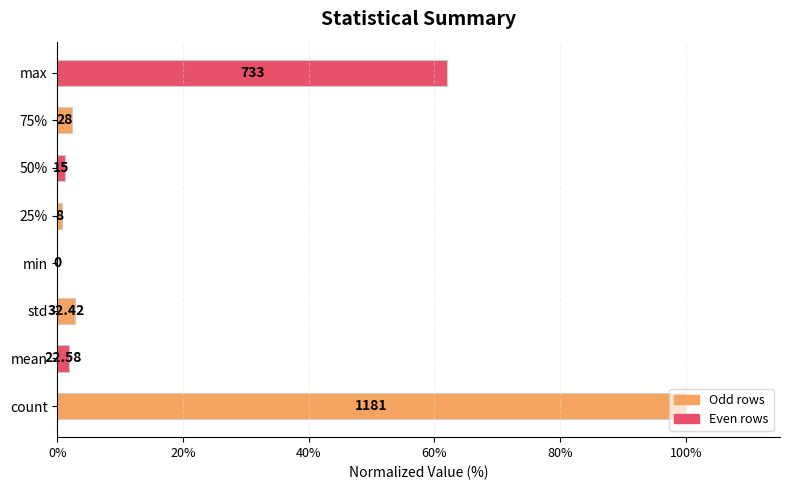

Are the bars horizontal?

Yes